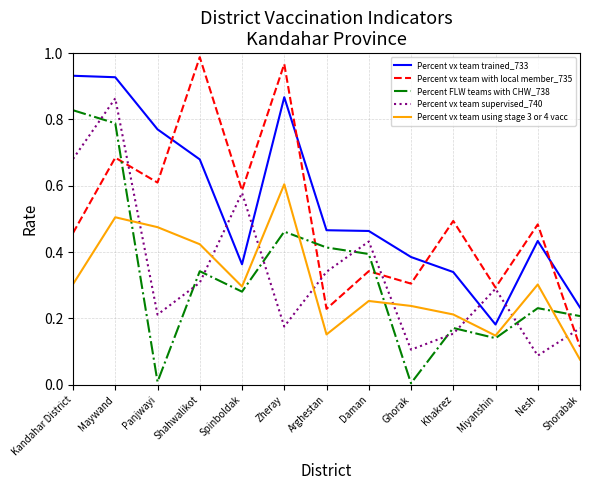

True or false: Percent vx team supervised_740 has a value of 0.6 at Arghestan.

False